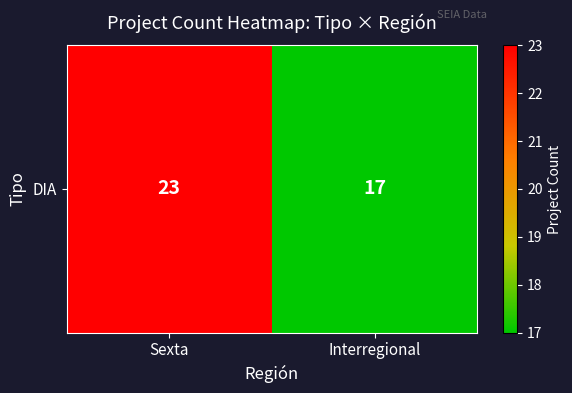

Reading right to left, what are all the values shown in this chart?

Interregional=17	Sexta=23